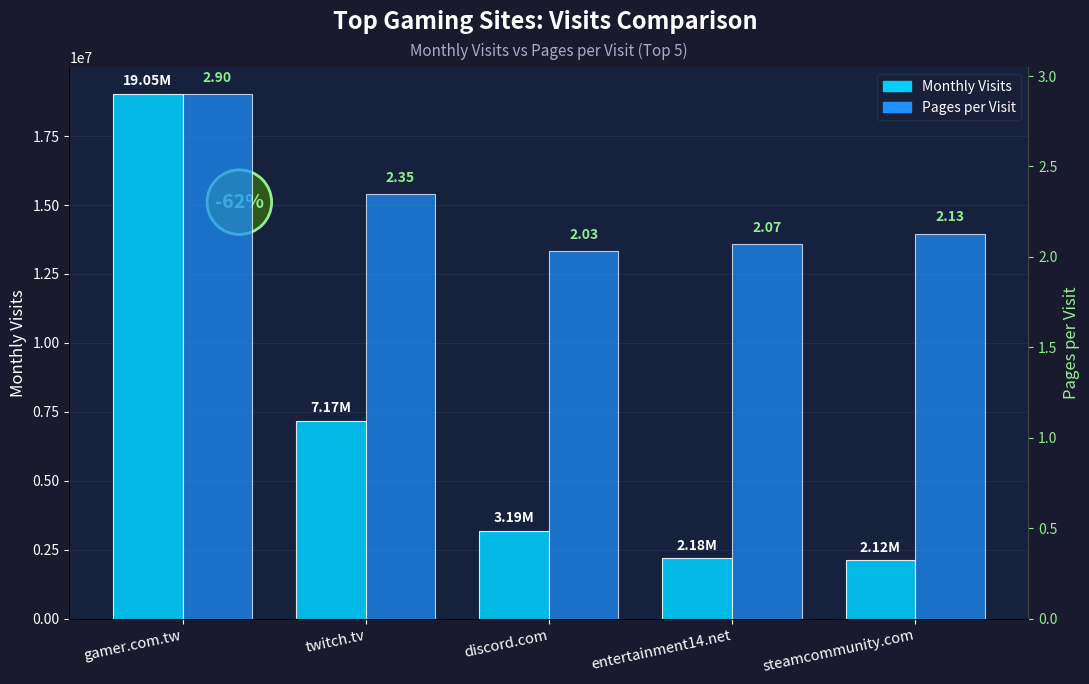

The Pages per Visit series shows 2.1 at steamcommunity.com. True or false?

True